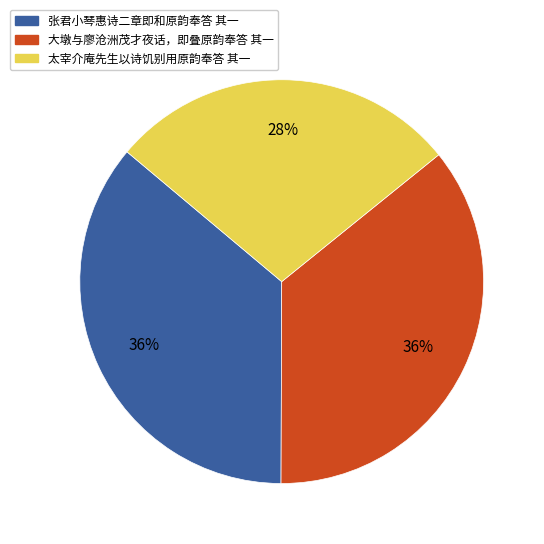

What is the smallest slice in the pie chart?

太宰介庵先生以诗饥别用原韵奉答 其一